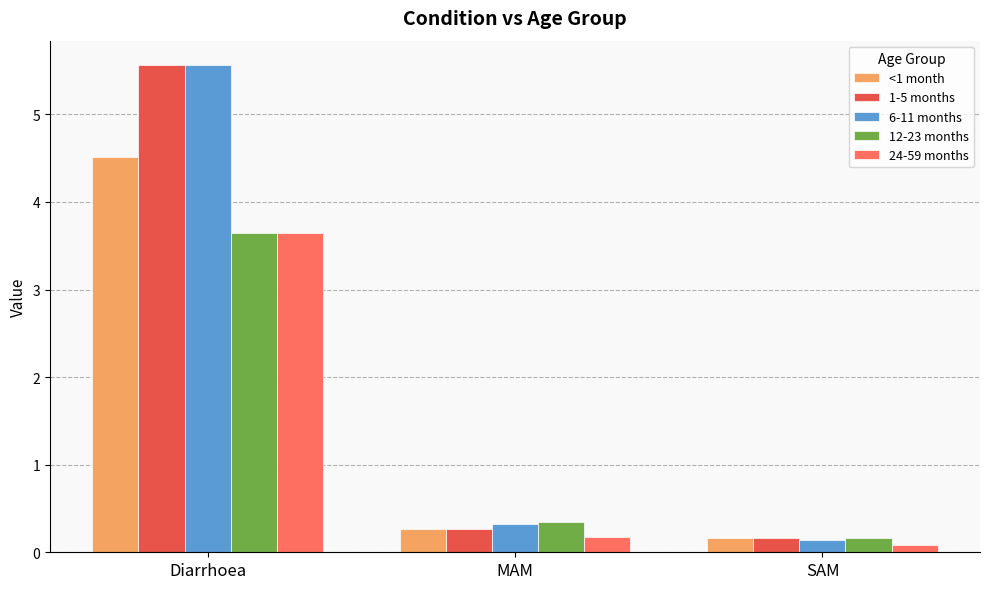

How many bars are there in total?

15